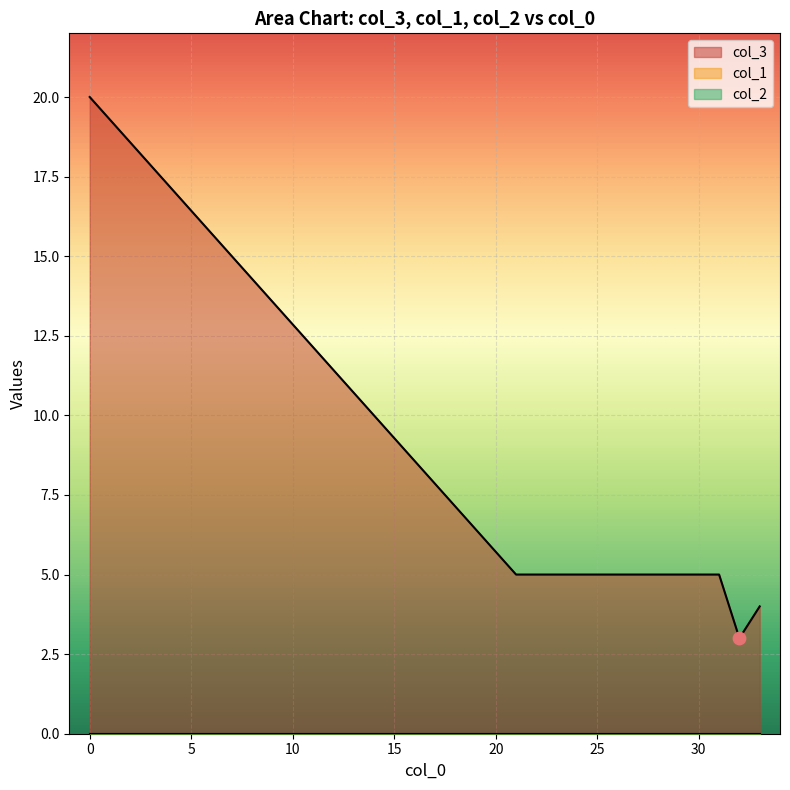

Which series contains the lowest Y value?

col_1